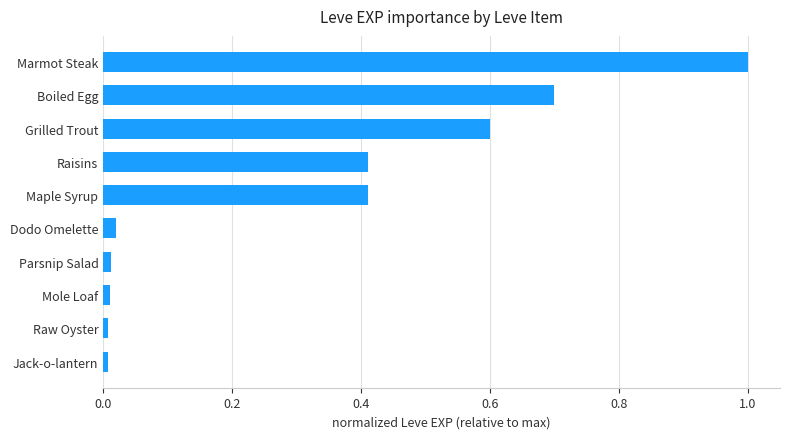

Which label corresponds to the largest value in the chart?

Marmot Steak